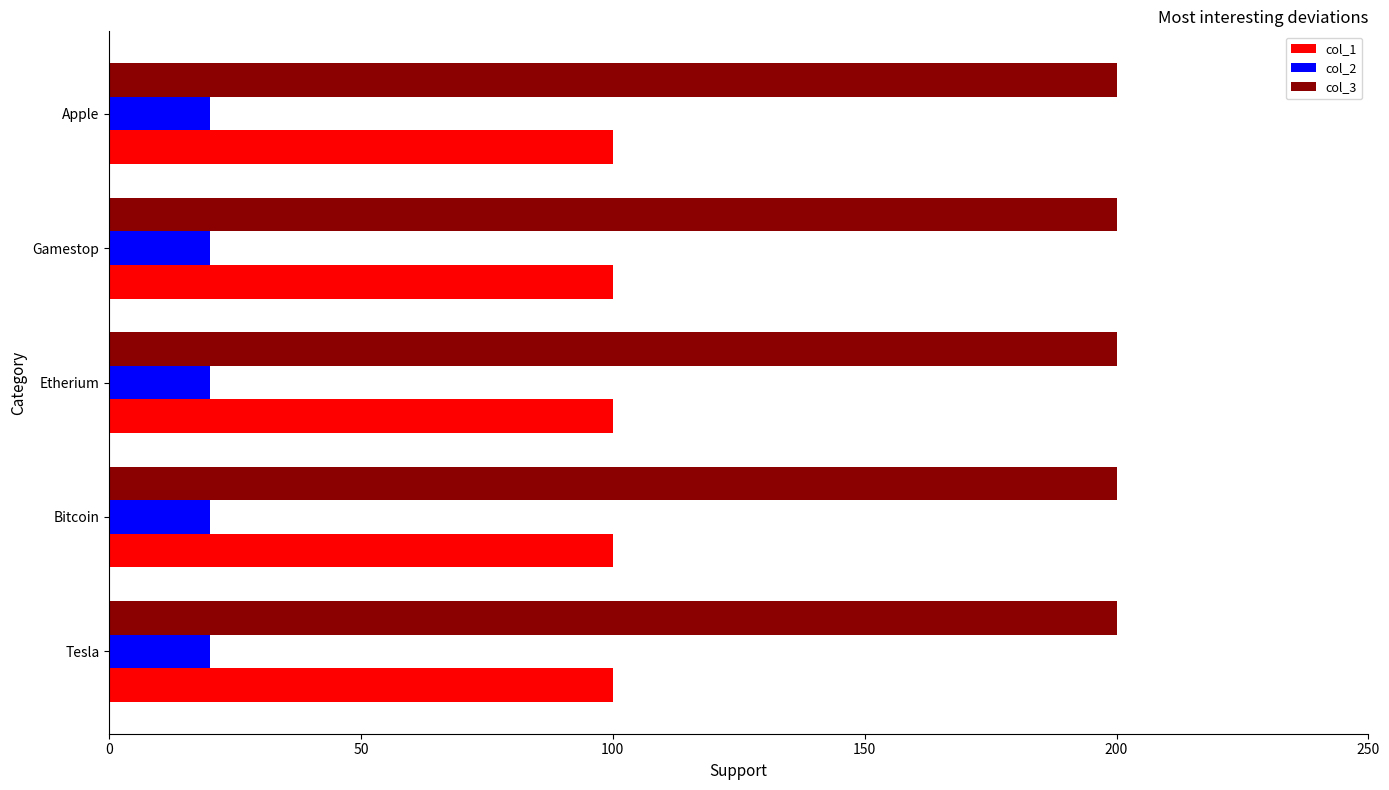

What is the maximum value for col_3?

200